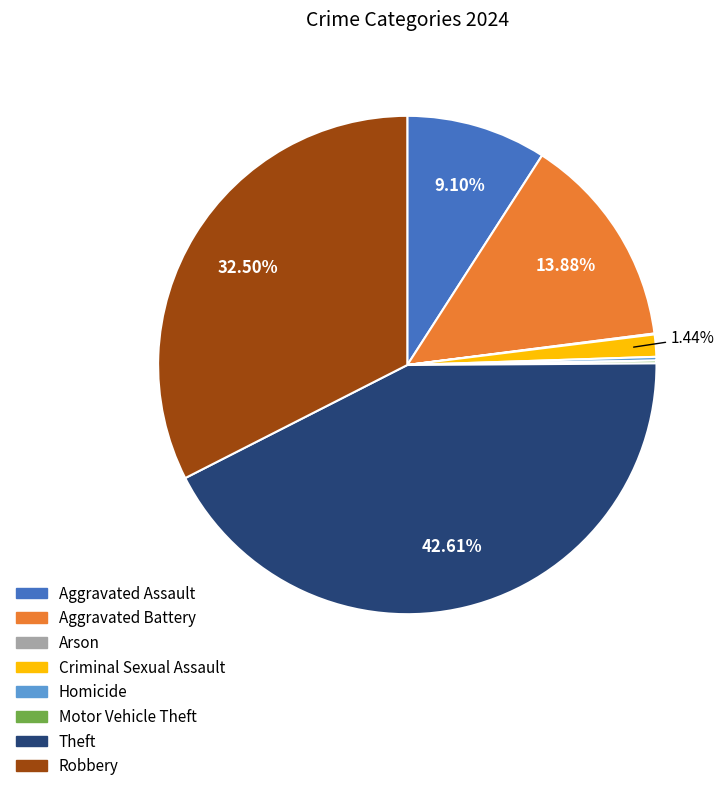

What portion of the pie excludes Robbery?

67.5%